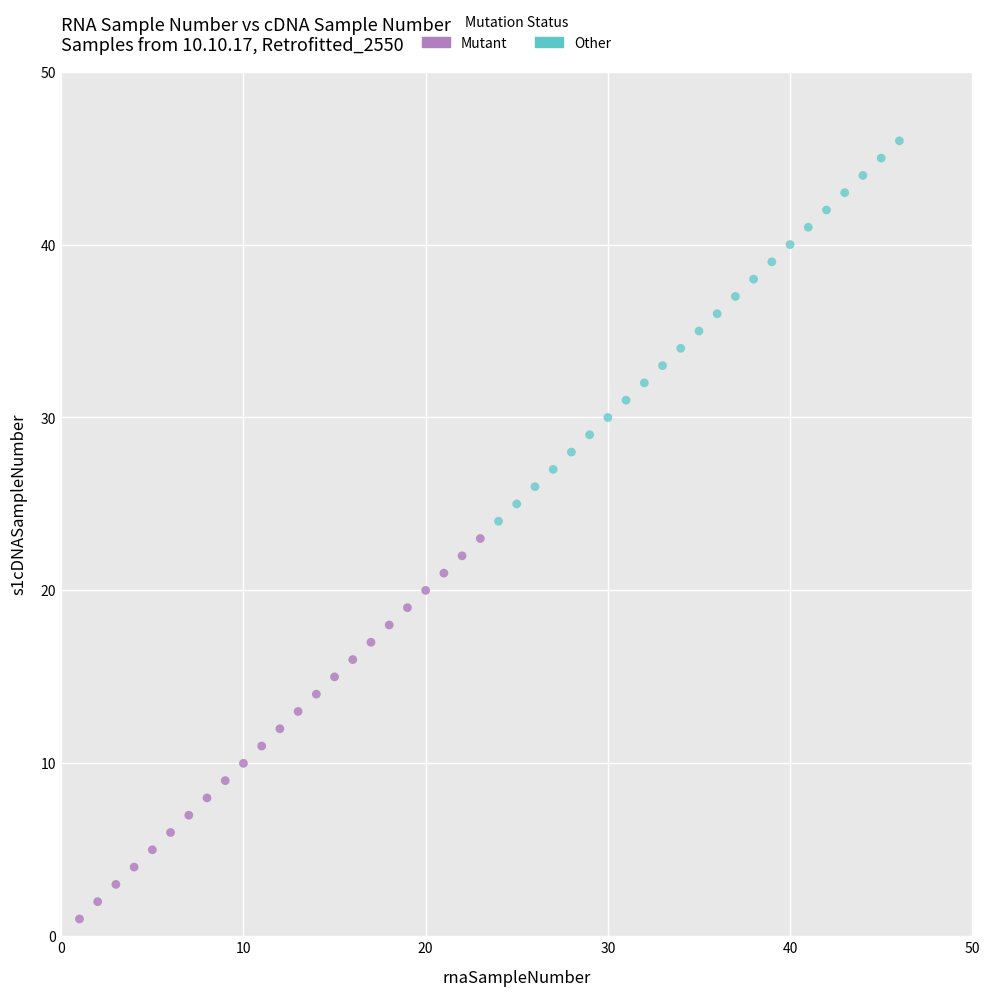

Which series reaches the minimum Y coordinate?

Mutant